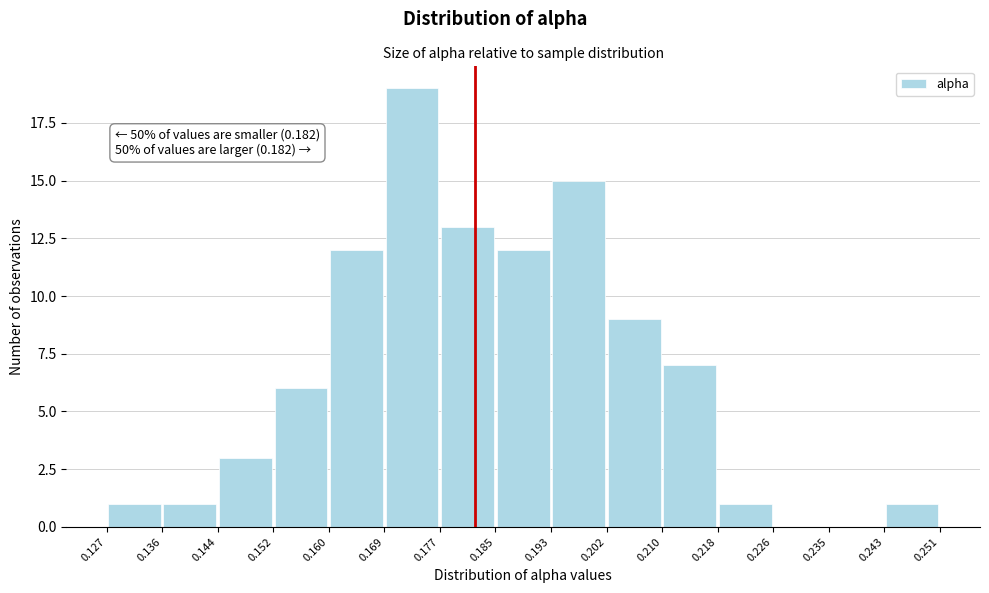

Over which range of the x-axis is the bar tallest?

0.169 to 0.177